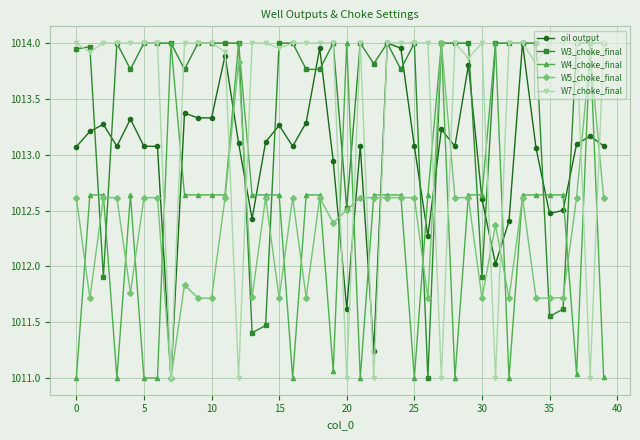

How many values in the W5_choke_final series exceed 1012?

25